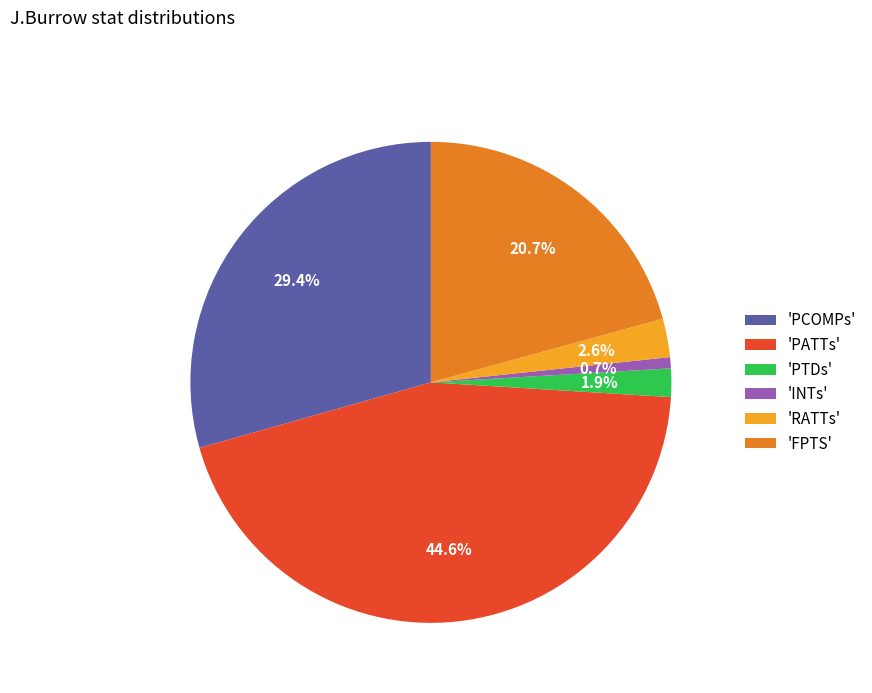

Rank the categories by value from lowest to highest.

'INTs', 'PTDs', 'RATTs', 'FPTS', 'PCOMPs', 'PATTs'